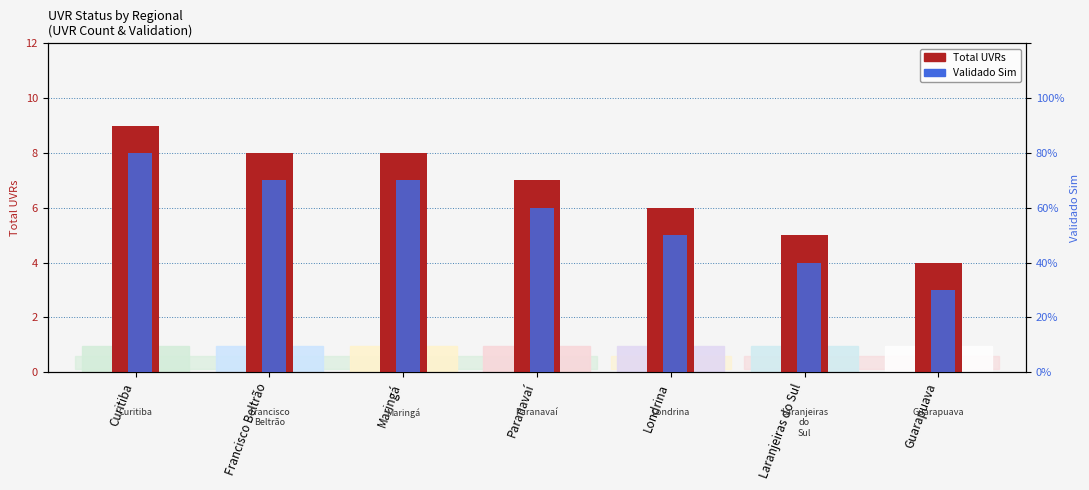

What is the greatest value displayed?

9